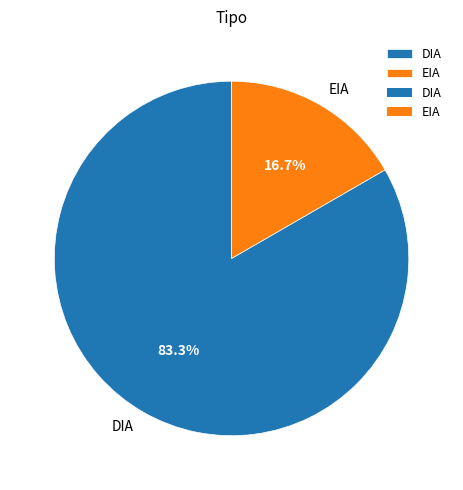

Which category has the biggest portion of the pie?

DIA